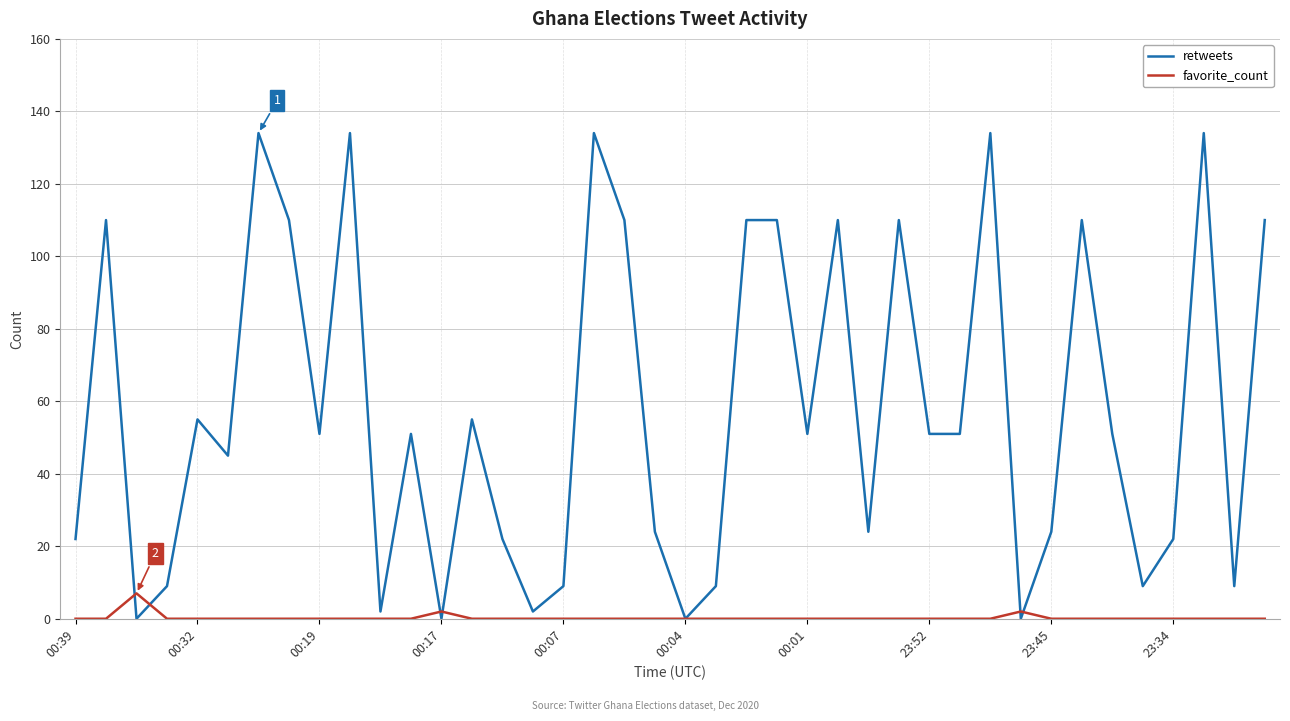

Which series has the largest range (max minus min)?

retweets